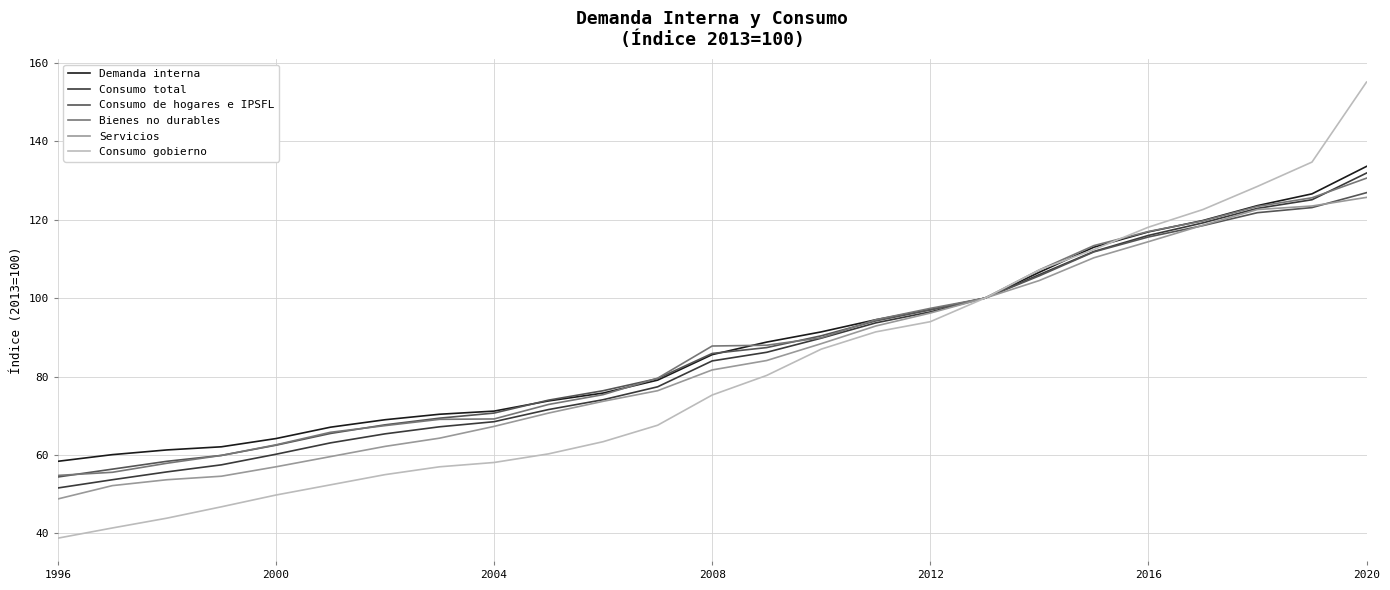

Which series has the largest range (max minus min)?

Consumo gobierno